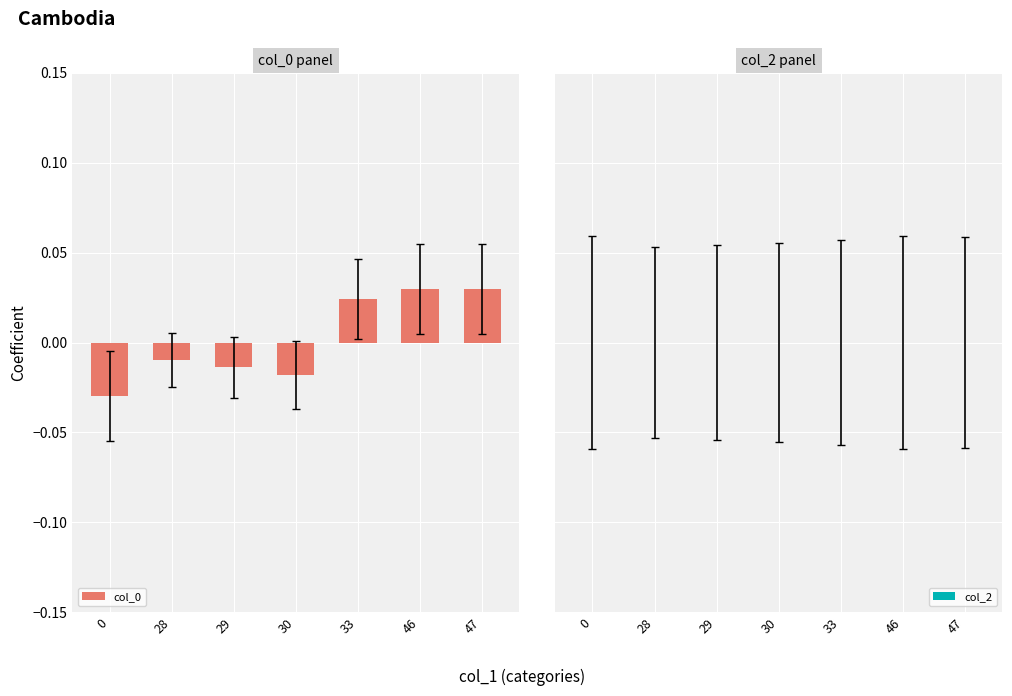

How many data points are above 0?

3